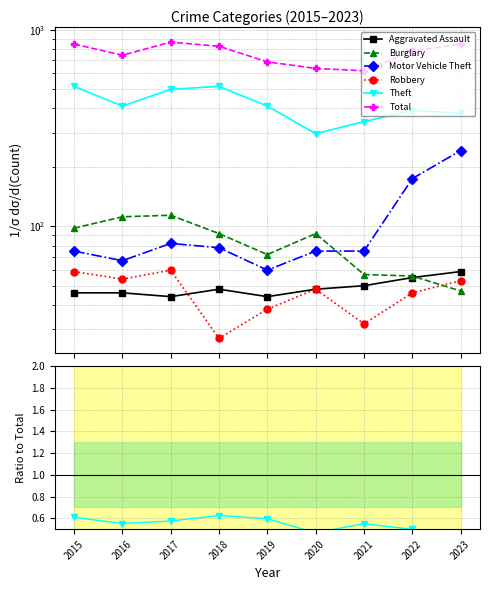

Count the number of categories in the chart.

9